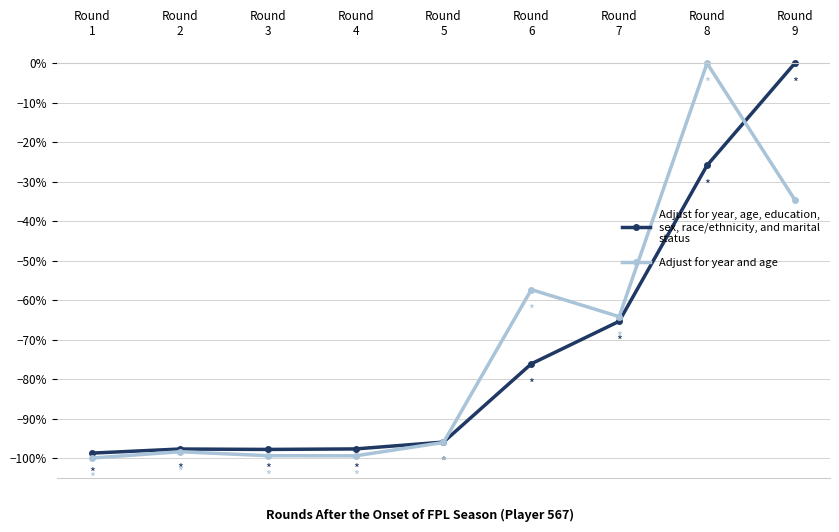

How many lines are shown in the chart?

2